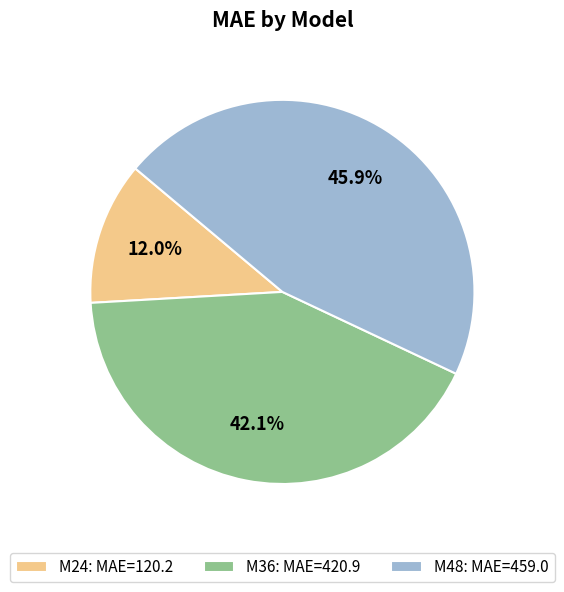

How many segments does this pie chart have?

3